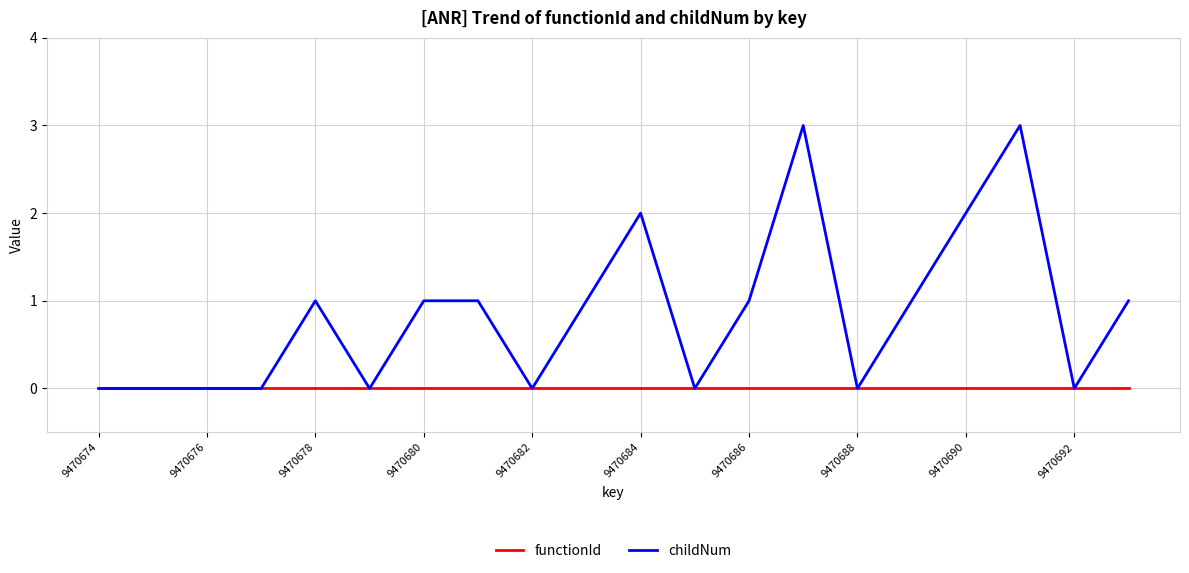

Which series has the largest total across all categories?

childNum